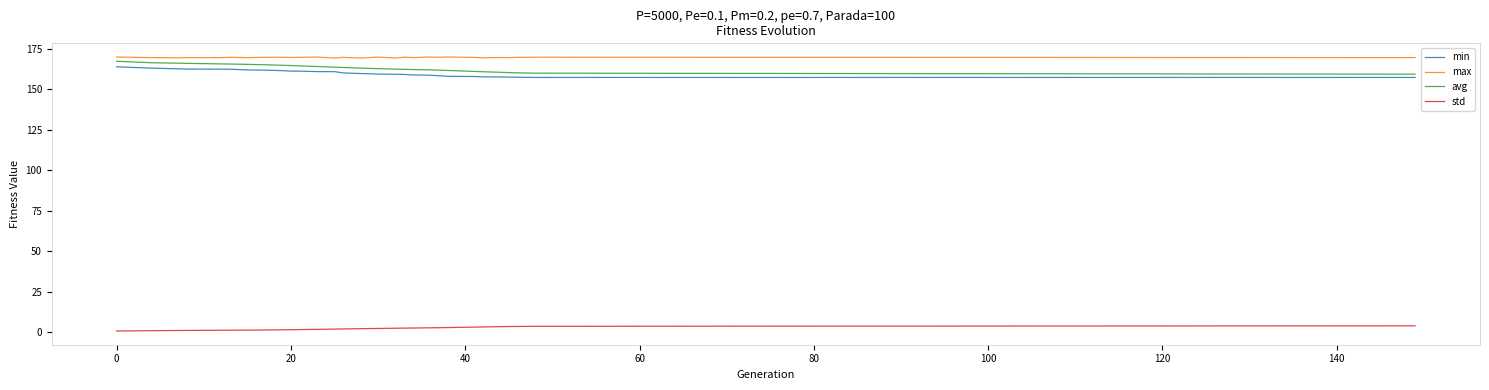

What is the greatest value displayed?

169.9